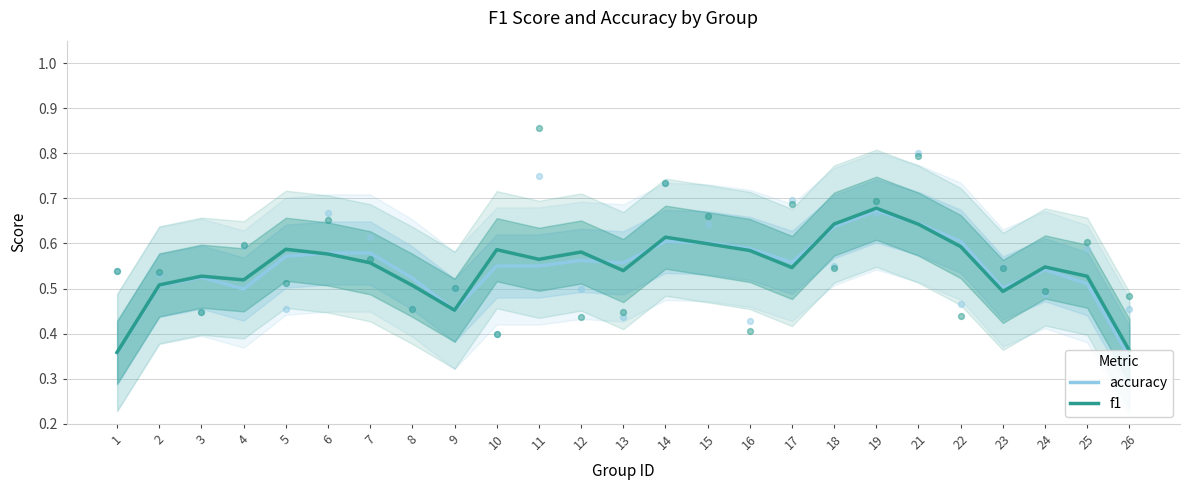

What are all the series names shown in the legend?

accuracy, f1